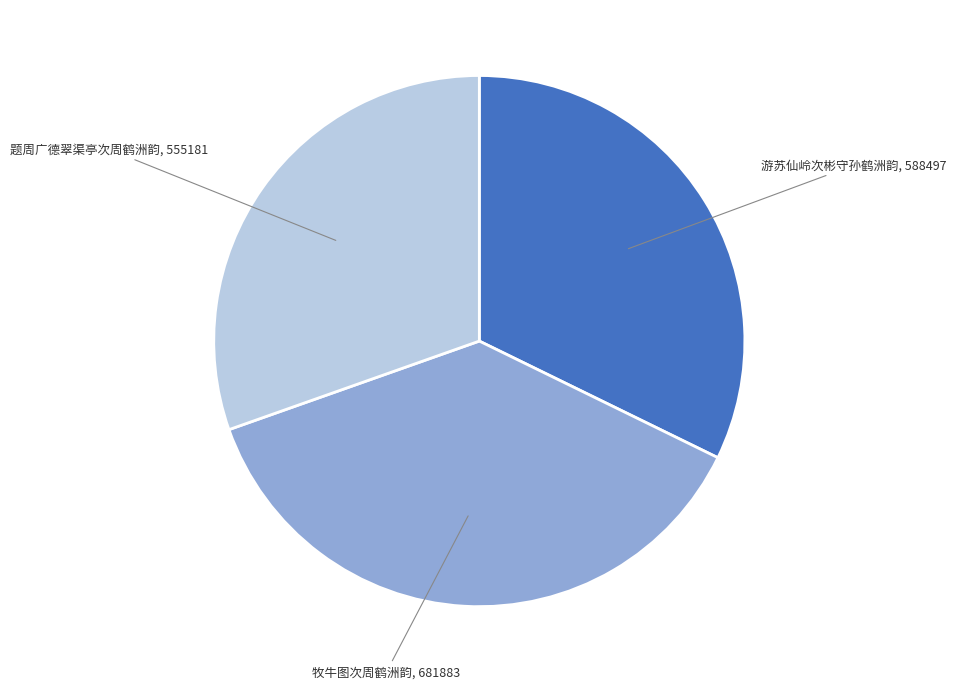

Approximately how many times larger is the value at 游苏仙岭次彬守孙鹤洲韵 compared to 题周广德翠渠亭次周鹤洲韵?

1.1